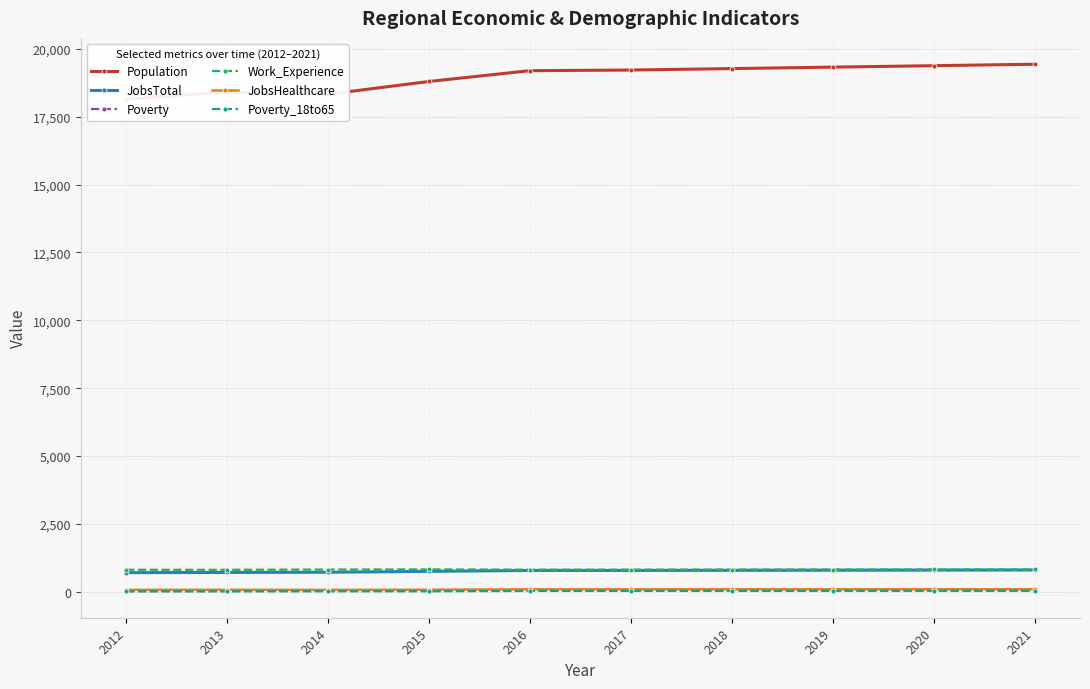

The Work_Experience series shows 285 at 2015. True or false?

False